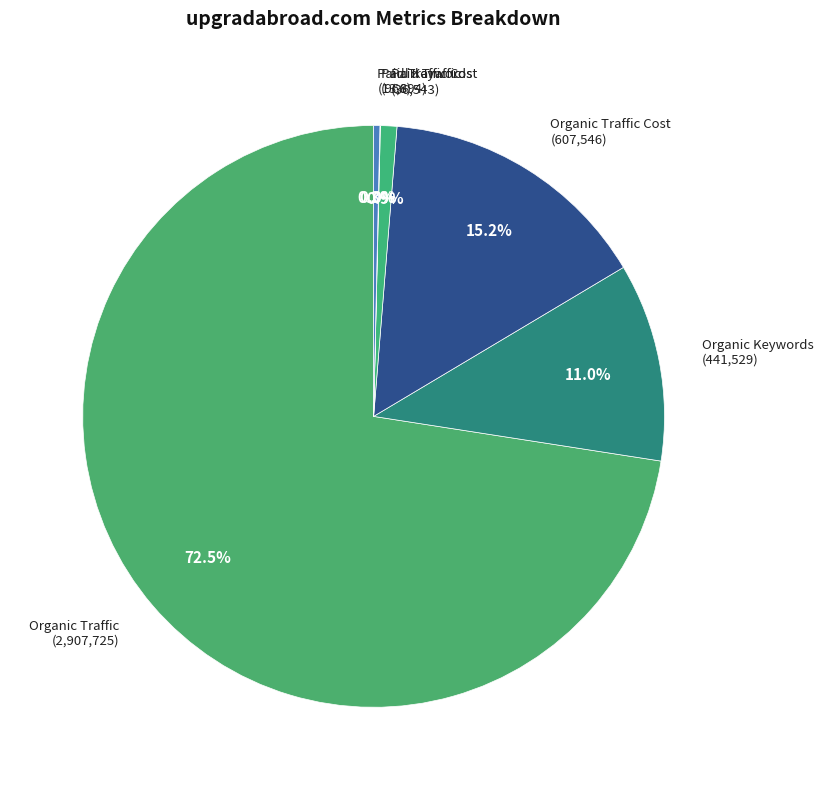

What is the majority slice?

Organic Traffic